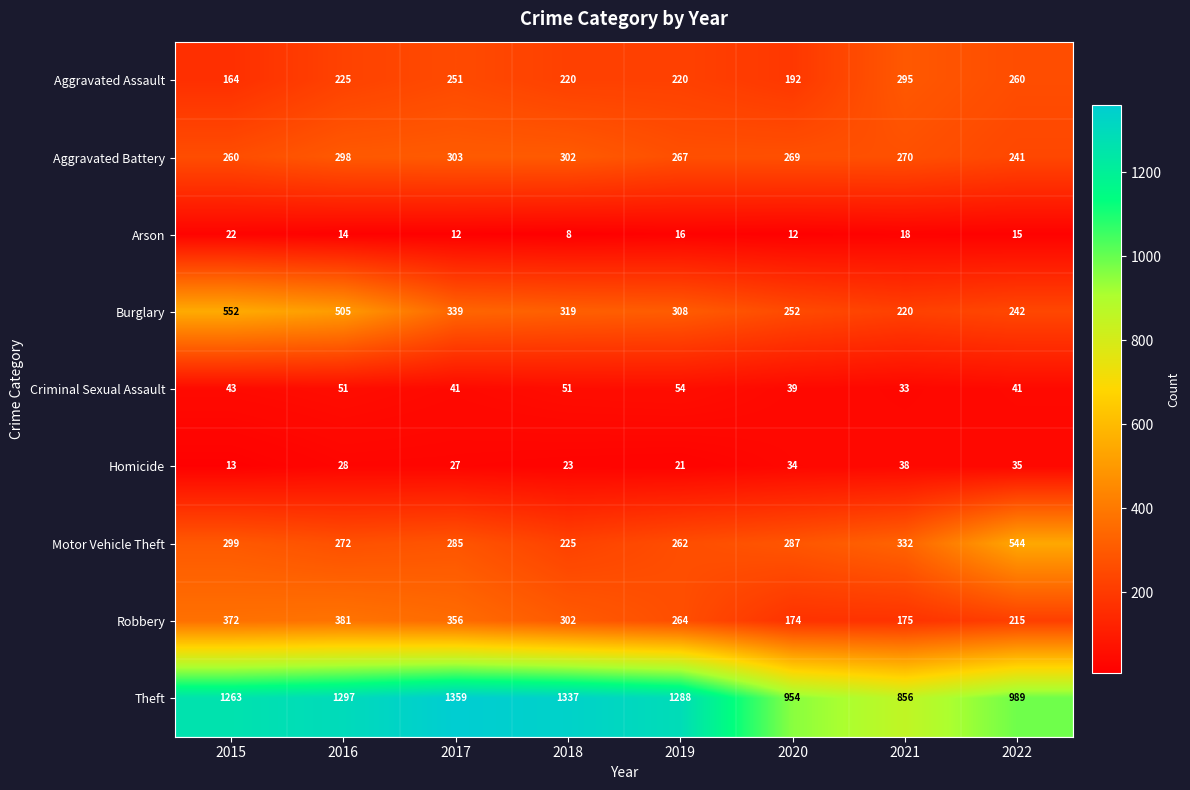

Which series has the largest total across all categories?

Theft